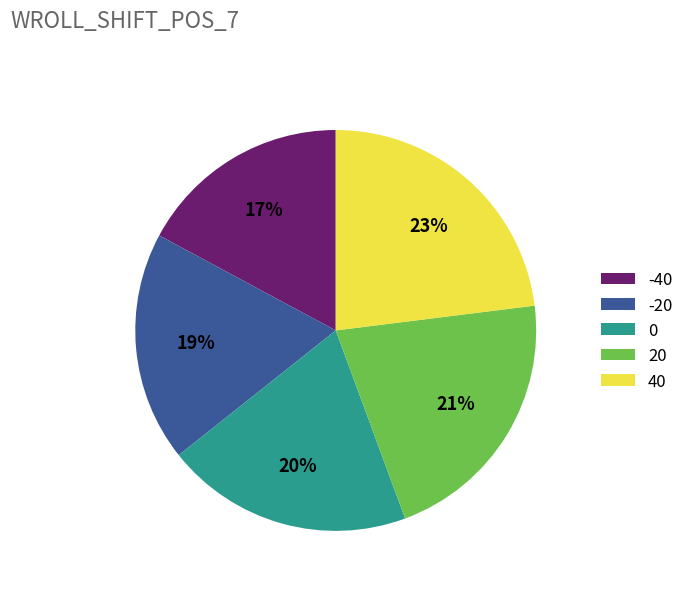

The 40 slice represents 23% of the pie. True or false?

True